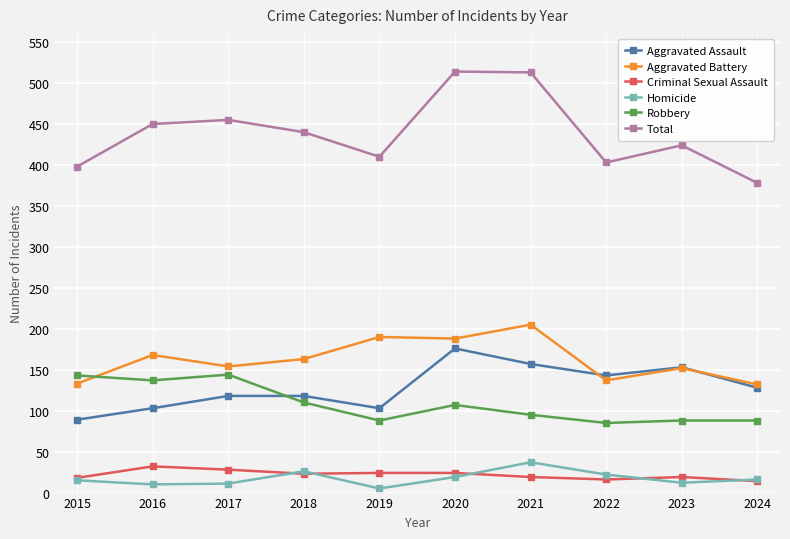

What is the smallest value displayed?

5